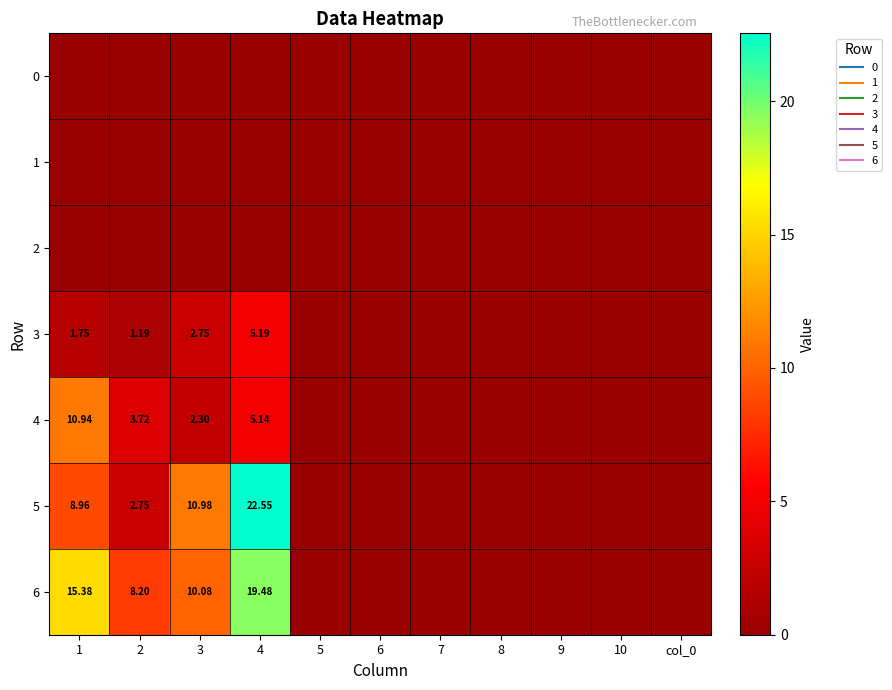

What is the maximum value shown in the chart?

22.5